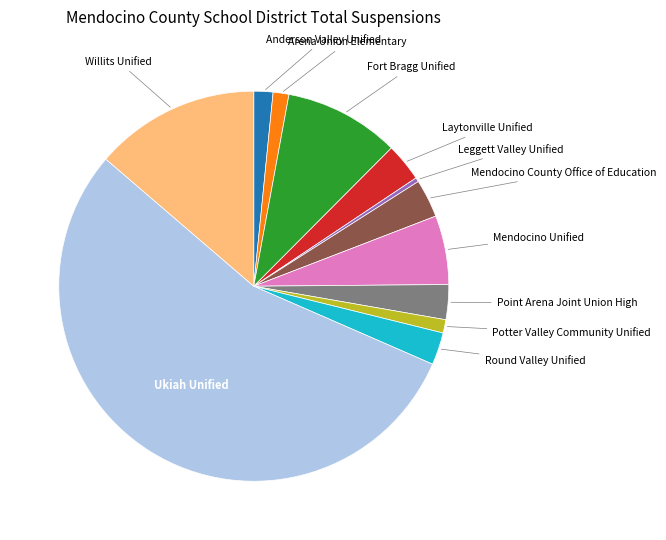

Is there a majority slice in this chart?

Yes